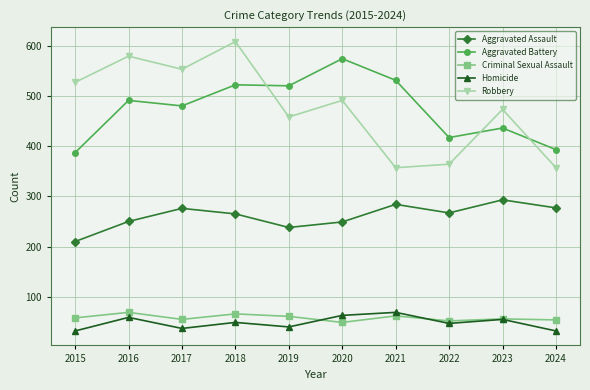

The Robbery series shows 357 at 2021. True or false?

True